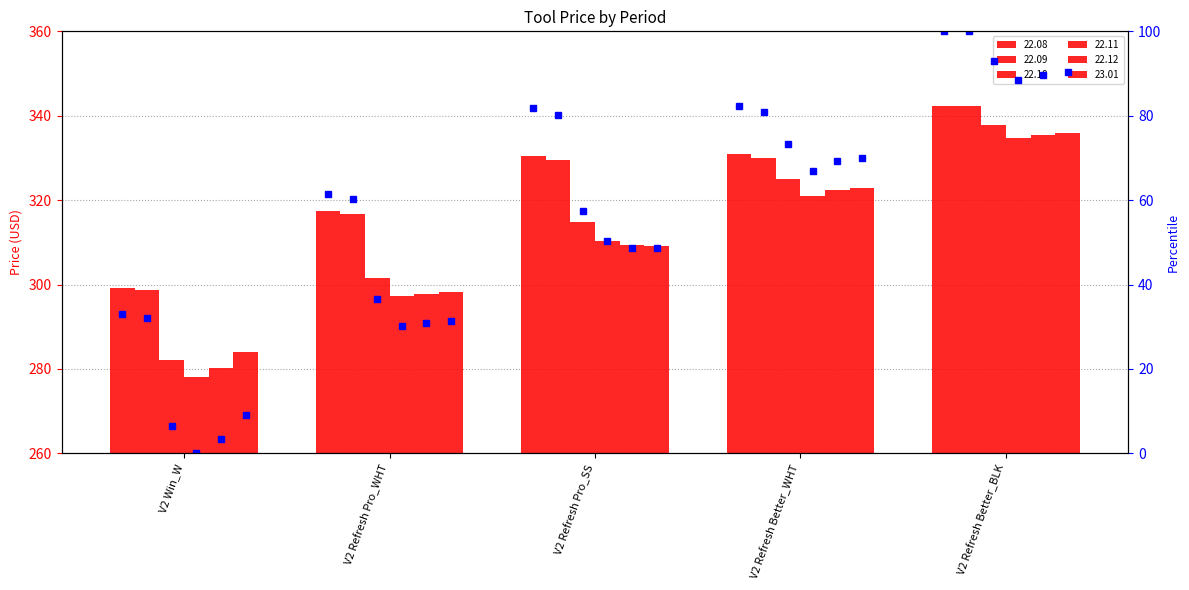

What is the change in value from V2 Refresh Pro_SS to V2 Refresh Better_WHT?

+0.6